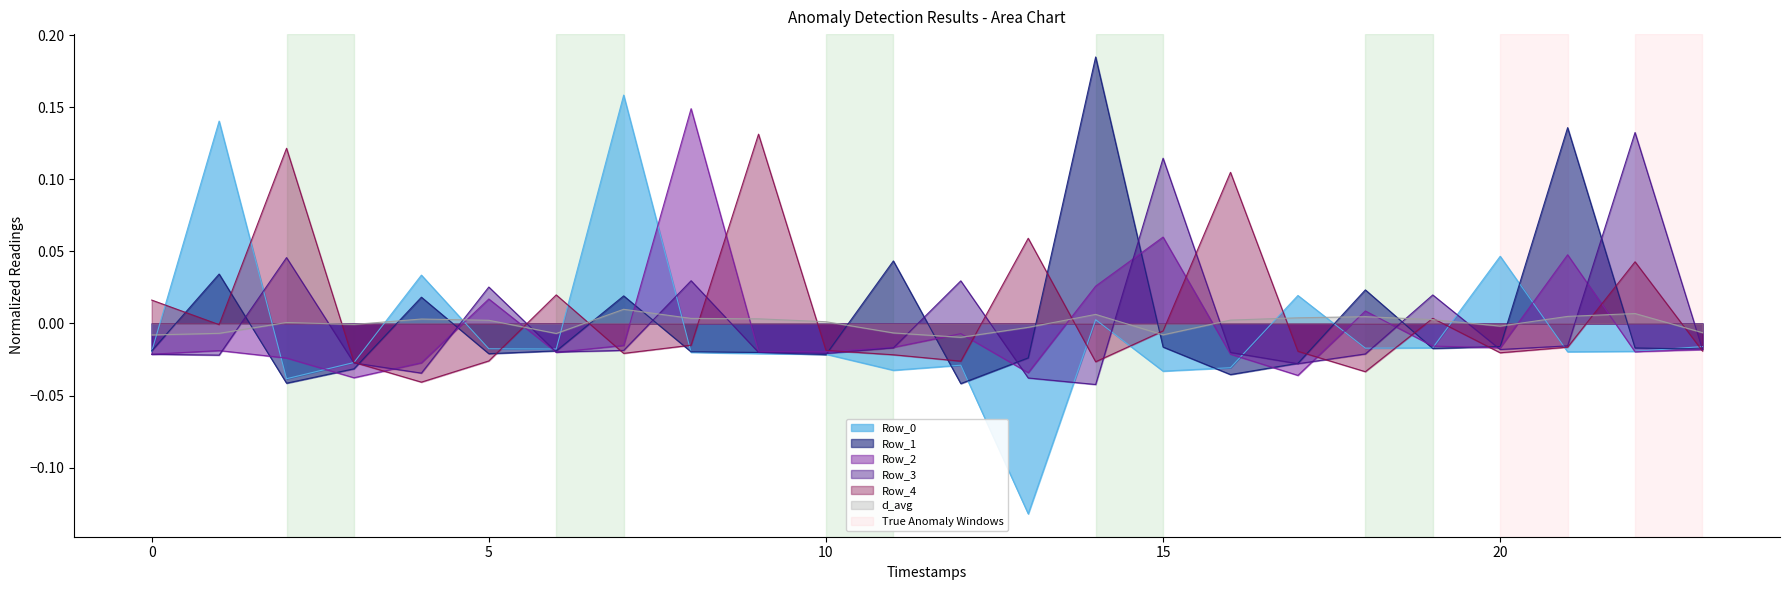

Which series ends up on top after the final intersection of Row_2 and Row_3?

Row_3